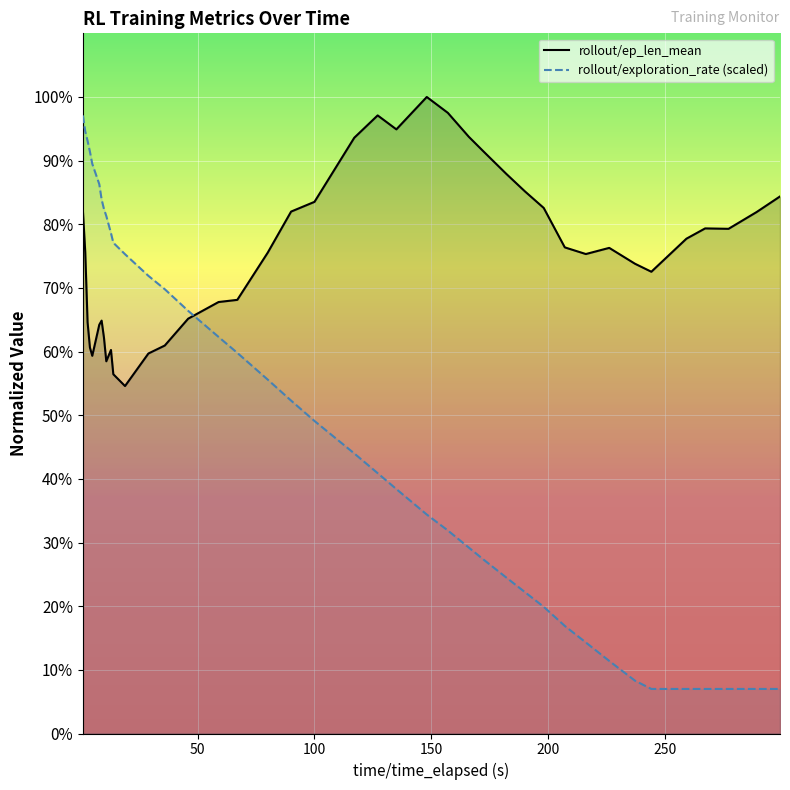

Does the chart display data point markers on the line(s)?

No